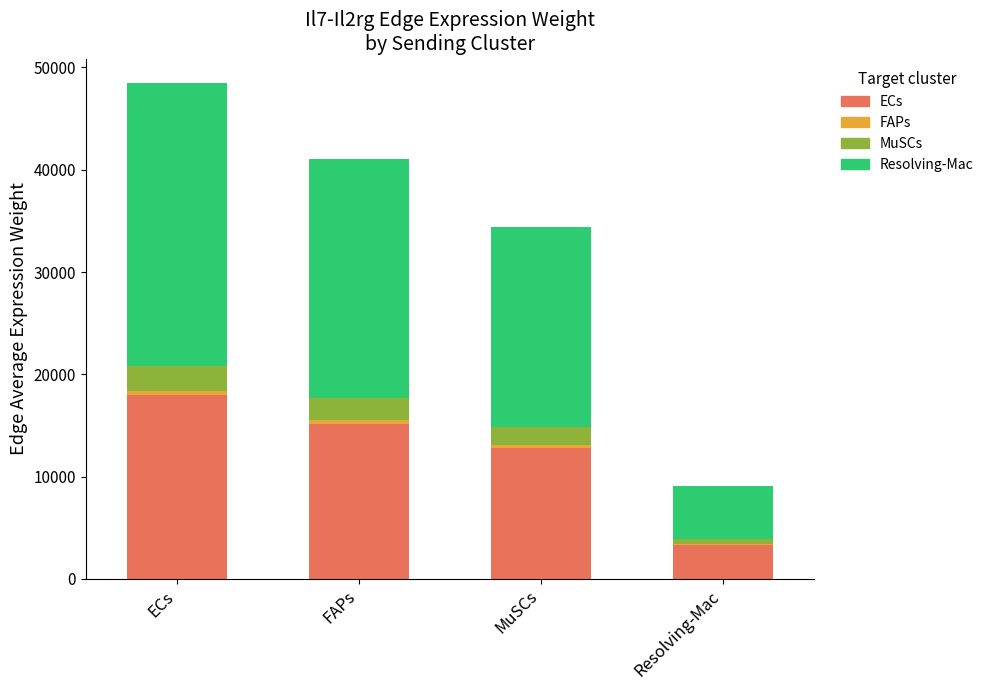

At which label does ECs reach its peak?

ECs